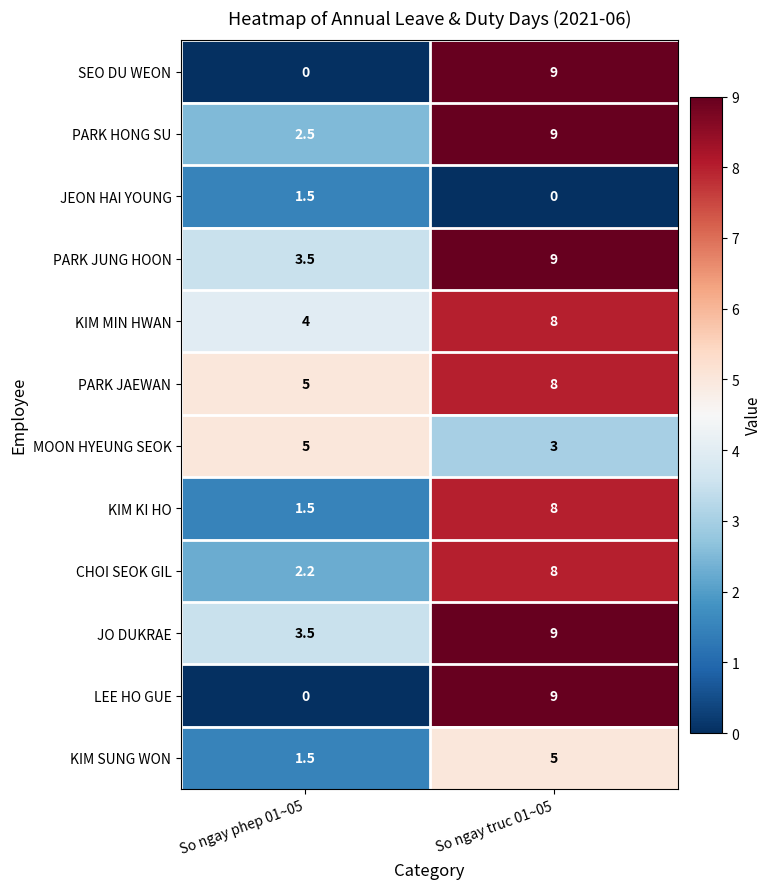

At how many categories does at least one series exceed 4?

2